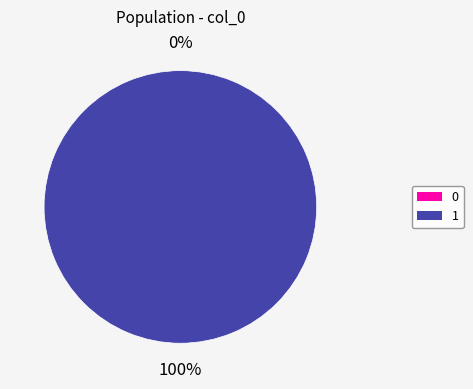

What percentage is the 1 slice, to the nearest percent?

100%